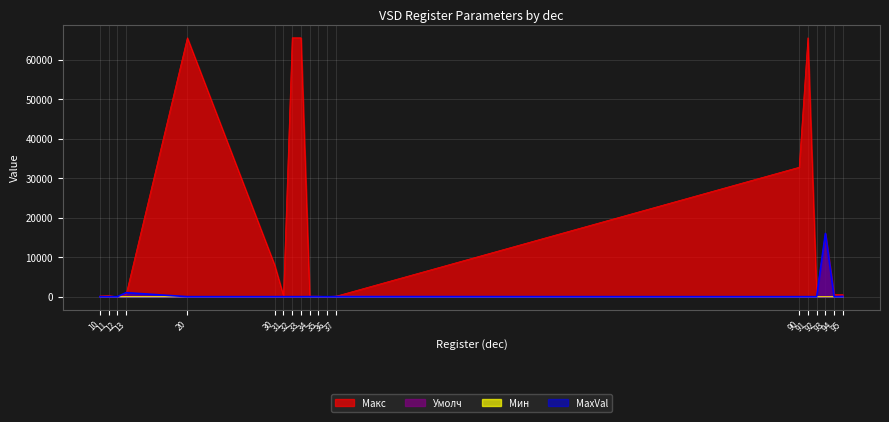

Where is the first local minimum for Умолч?

36